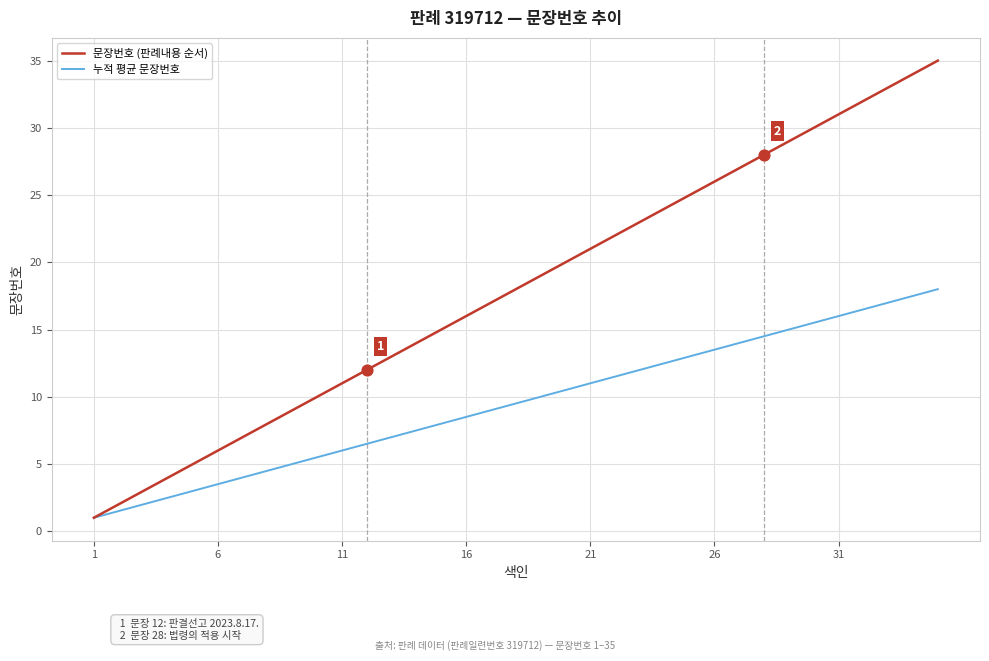

Which series has the largest total across all categories?

문장번호 (판례내용 순서)